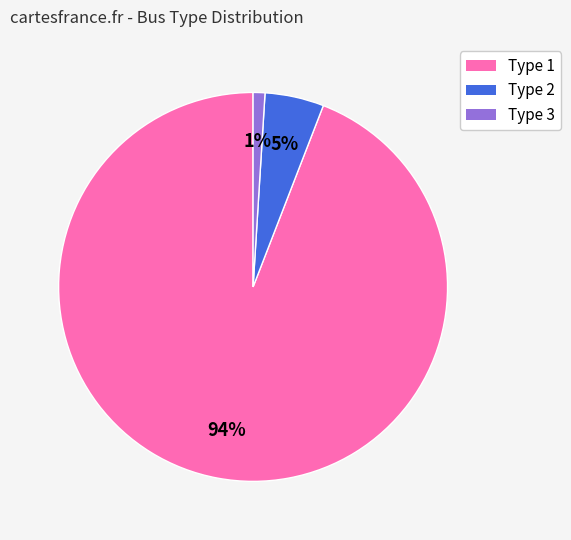

To the nearest percent, what percentage of the pie is Type 3?

1%